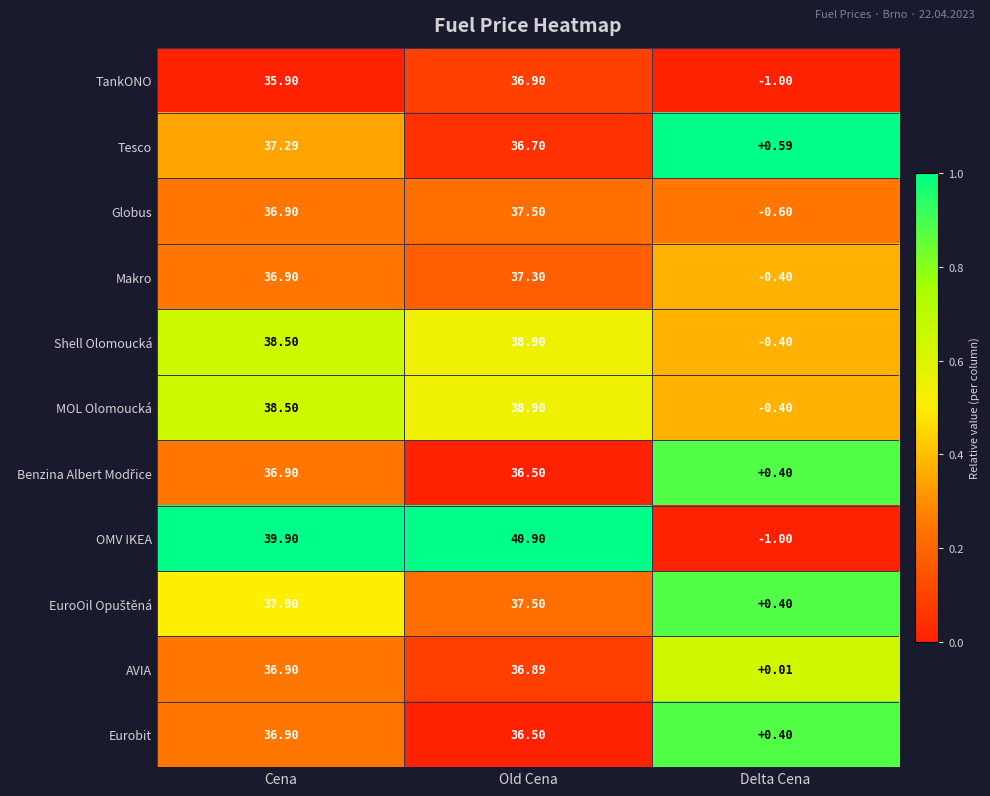

Which series has the largest total across all categories?

OMV IKEA